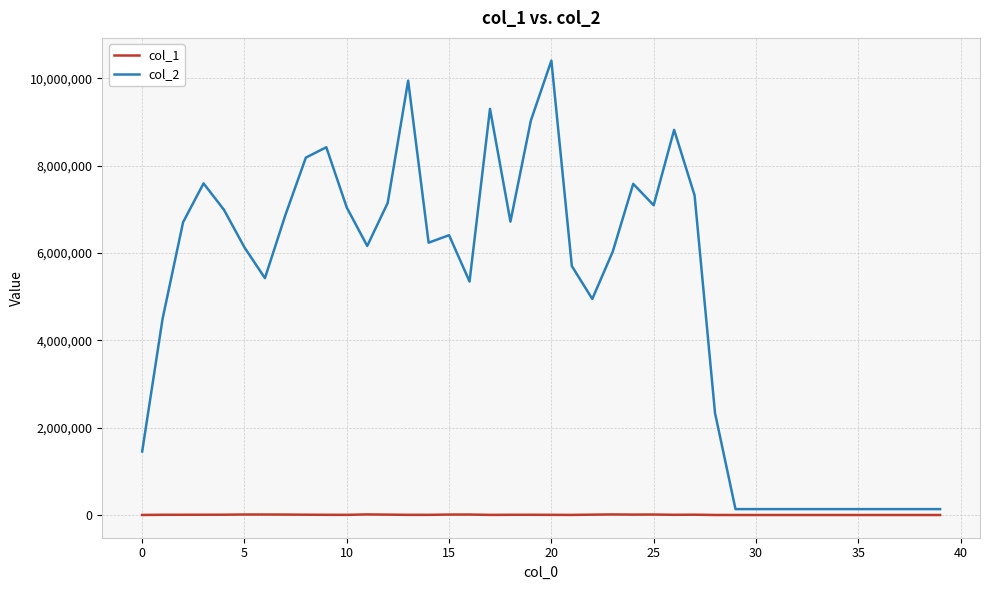

What is the greatest value displayed?

10405012